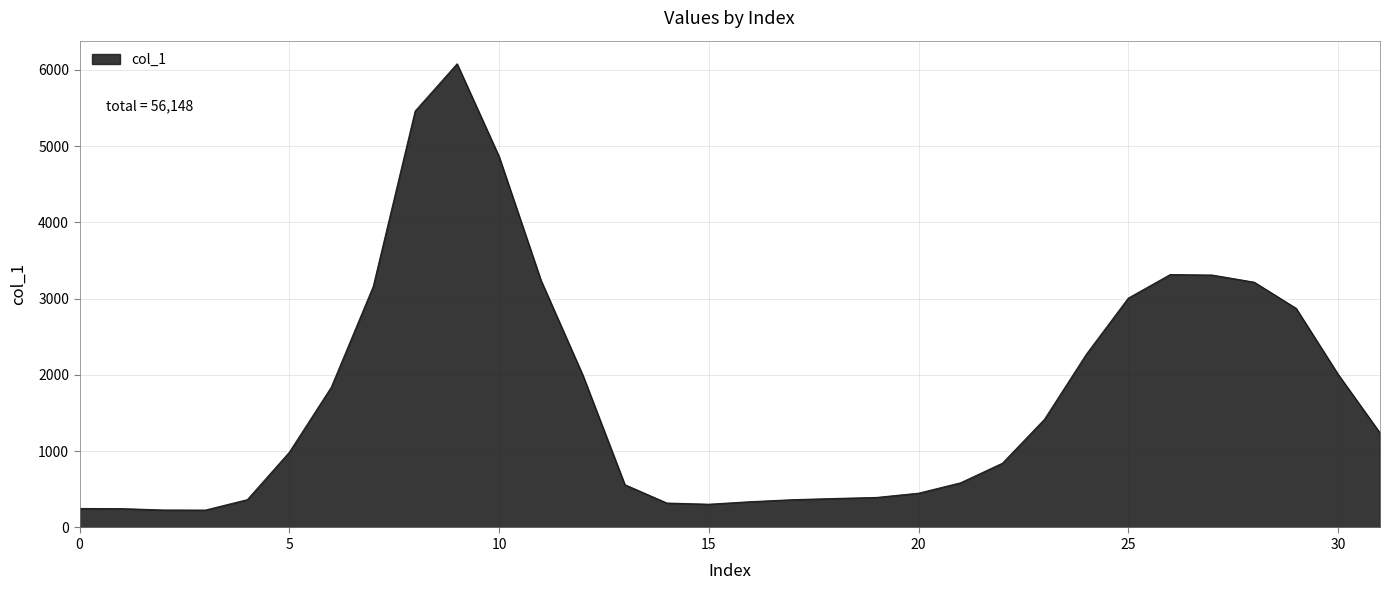

What is the smallest value displayed?

228.0